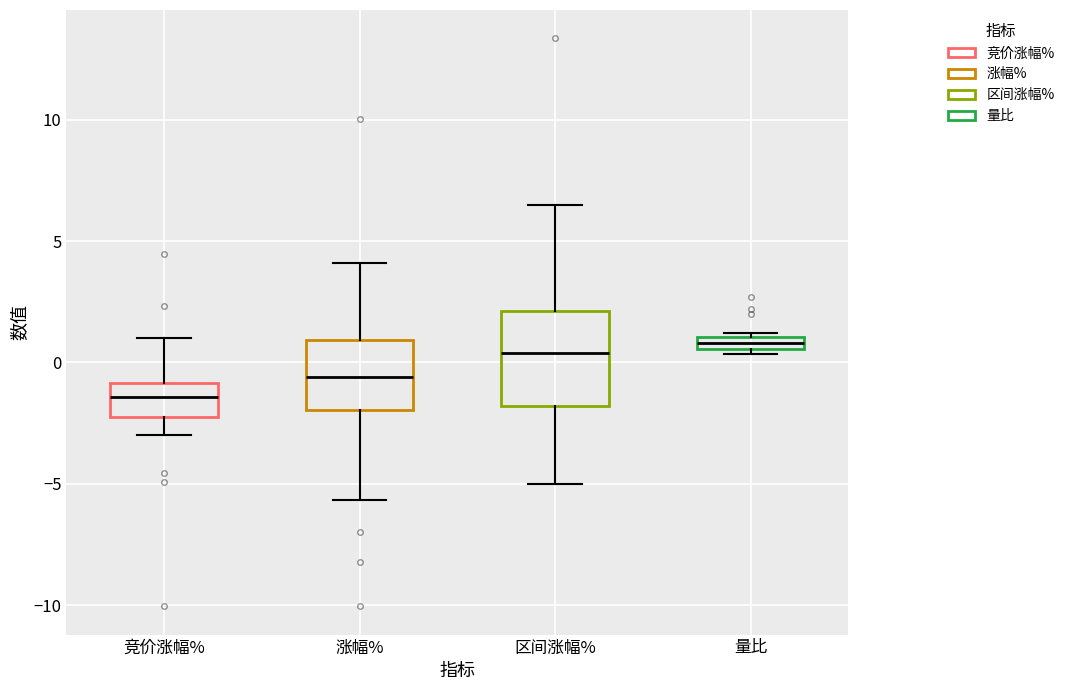

Which box is the tallest, from its lower edge to its upper edge?

区间涨幅%